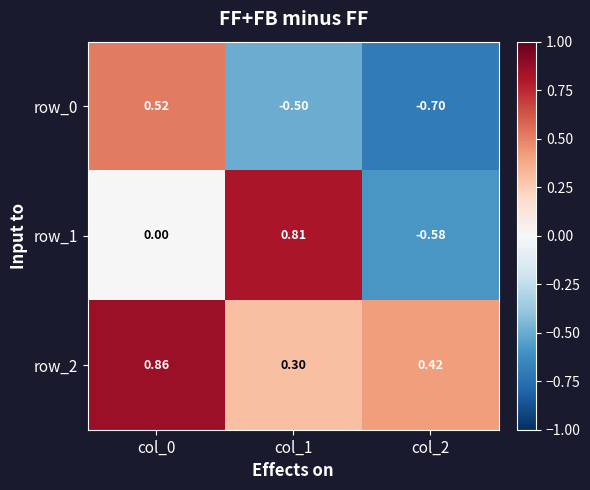

Reading left to right, transcribe all the data shown in this chart.

row_0: col_0=0.5	col_1=-0.5	col_2=-0.7
row_1: col_0=0.0	col_1=0.8	col_2=-0.6
row_2: col_0=0.9	col_1=0.3	col_2=0.4